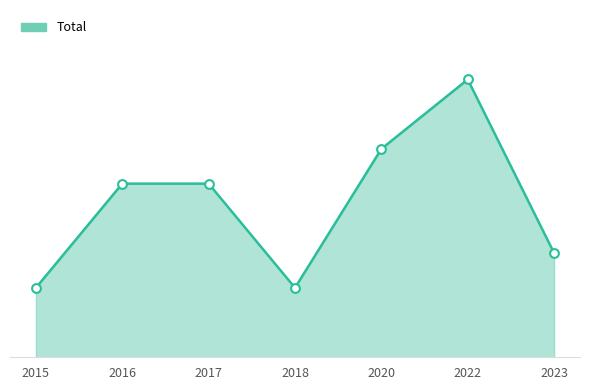

Which has a higher value, 2016 or 2020?

2020